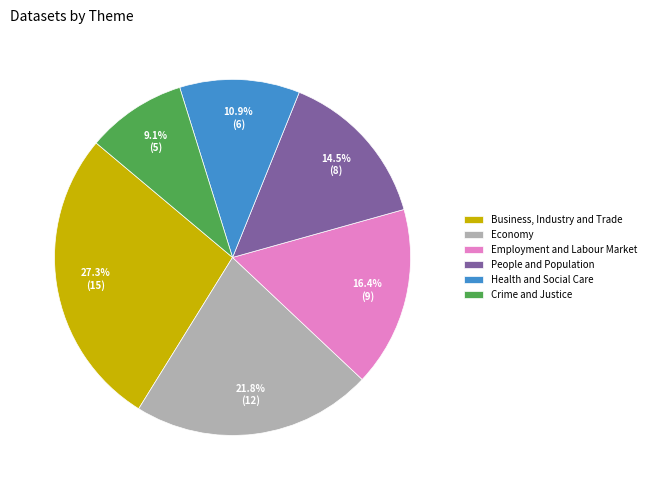

Between Economy and Employment and Labour Market, which is larger?

Economy